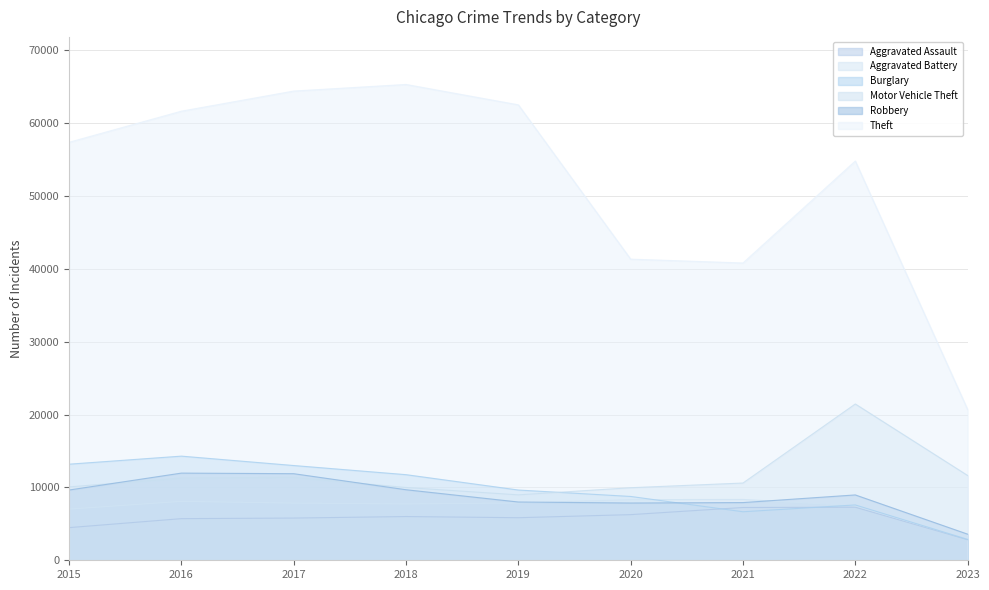

What is the value of the Robbery point at the 1st from the left?

9638